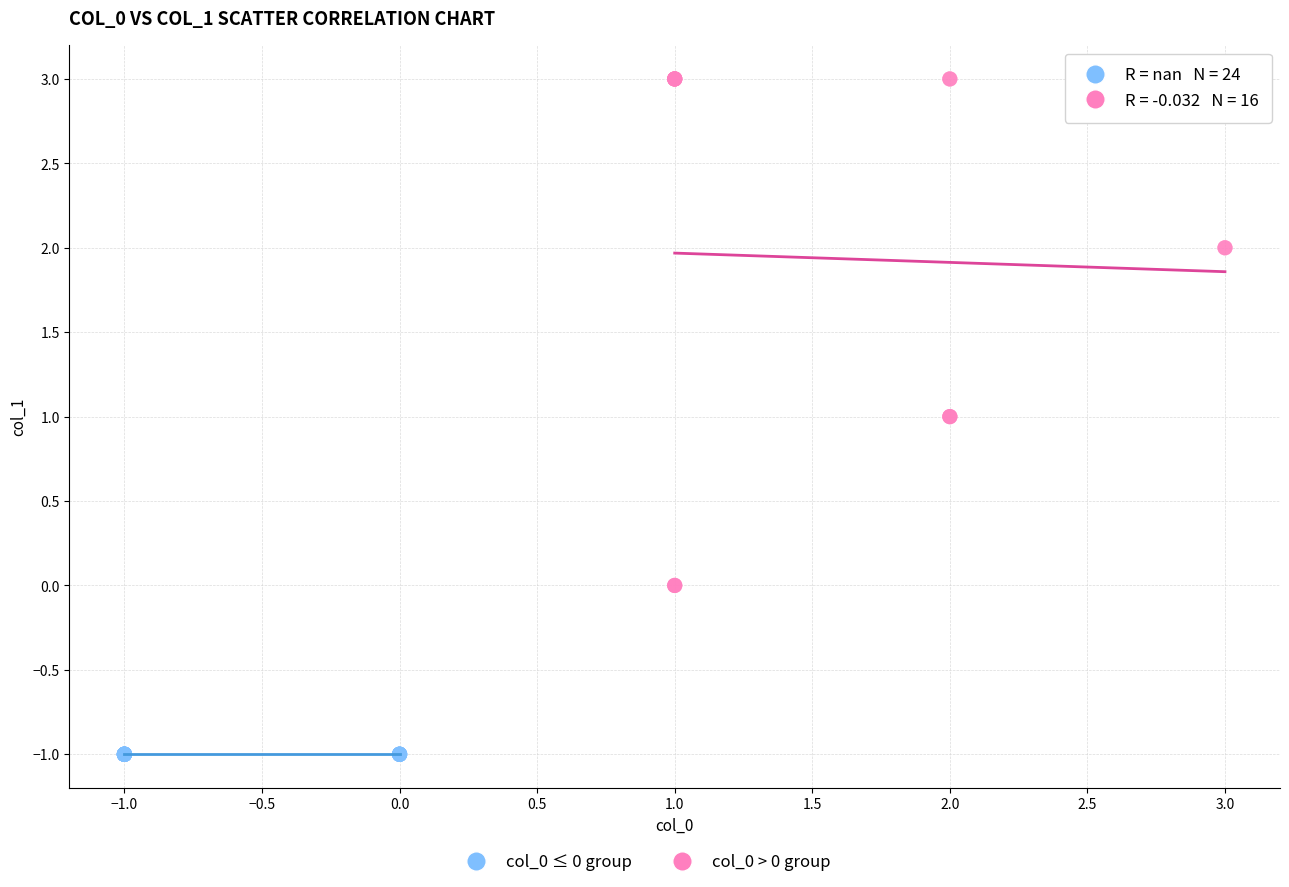

Which series reaches the minimum Y coordinate?

col_0 ≤ 0 group